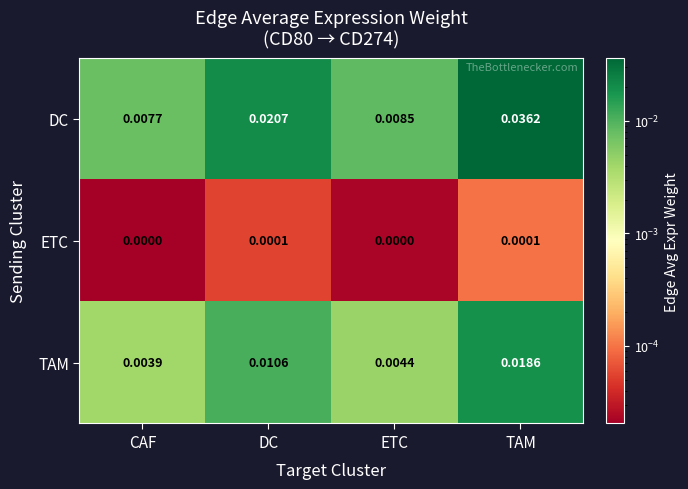

Where is DC nearest to the value 0?

CAF